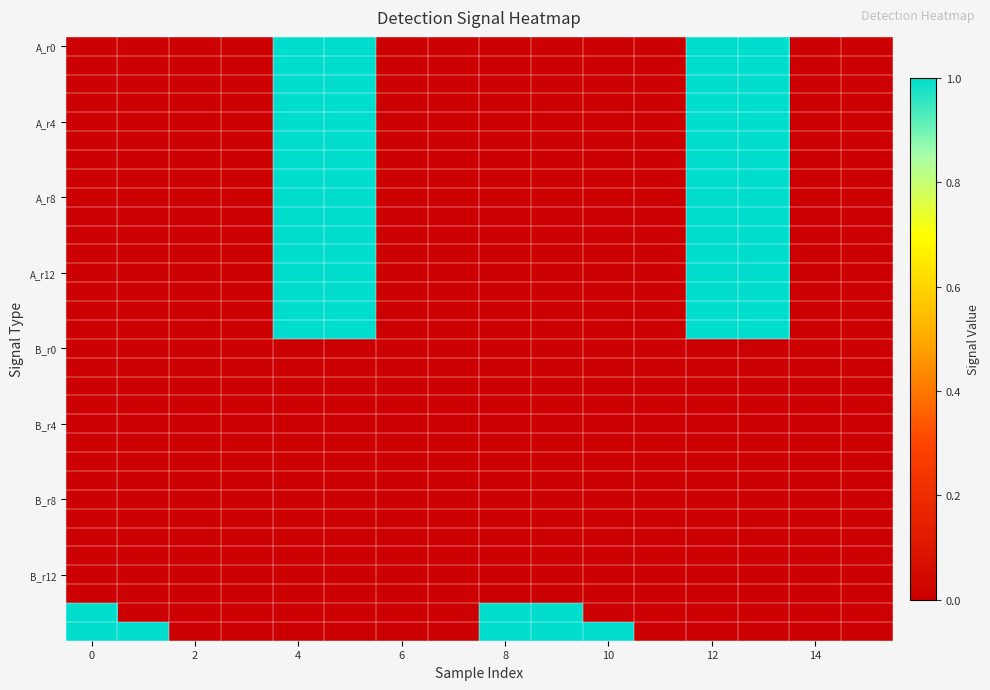

Reading left to right, what are all the values shown in this chart?

row_0: 0	0	0	0	1	1	0	0	0	0	0	0	1	1	0	0
row_1: 0	0	0	0	1	1	0	0	0	0	0	0	1	1	0	0
row_2: 0	0	0	0	1	1	0	0	0	0	0	0	1	1	0	0
row_3: 0	0	0	0	1	1	0	0	0	0	0	0	1	1	0	0
row_4: 0	0	0	0	1	1	0	0	0	0	0	0	1	1	0	0
row_5: 0	0	0	0	1	1	0	0	0	0	0	0	1	1	0	0
row_6: 0	0	0	0	1	1	0	0	0	0	0	0	1	1	0	0
row_7: 0	0	0	0	1	1	0	0	0	0	0	0	1	1	0	0
row_8: 0	0	0	0	1	1	0	0	0	0	0	0	1	1	0	0
row_9: 0	0	0	0	1	1	0	0	0	0	0	0	1	1	0	0
row_10: 0	0	0	0	1	1	0	0	0	0	0	0	1	1	0	0
row_11: 0	0	0	0	1	1	0	0	0	0	0	0	1	1	0	0
row_12: 0	0	0	0	1	1	0	0	0	0	0	0	1	1	0	0
row_13: 0	0	0	0	1	1	0	0	0	0	0	0	1	1	0	0
row_14: 0	0	0	0	1	1	0	0	0	0	0	0	1	1	0	0
row_15: 0	0	0	0	1	1	0	0	0	0	0	0	1	1	0	0
row_16: 0	0	0	0	0	0	0	0	0	0	0	0	0	0	0	0
row_17: 0	0	0	0	0	0	0	0	0	0	0	0	0	0	0	0
row_18: 0	0	0	0	0	0	0	0	0	0	0	0	0	0	0	0
row_19: 0	0	0	0	0	0	0	0	0	0	0	0	0	0	0	0
row_20: 0	0	0	0	0	0	0	0	0	0	0	0	0	0	0	0
row_21: 0	0	0	0	0	0	0	0	0	0	0	0	0	0	0	0
row_22: 0	0	0	0	0	0	0	0	0	0	0	0	0	0	0	0
row_23: 0	0	0	0	0	0	0	0	0	0	0	0	0	0	0	0
row_24: 0	0	0	0	0	0	0	0	0	0	0	0	0	0	0	0
row_25: 0	0	0	0	0	0	0	0	0	0	0	0	0	0	0	0
row_26: 0	0	0	0	0	0	0	0	0	0	0	0	0	0	0	0
row_27: 0	0	0	0	0	0	0	0	0	0	0	0	0	0	0	0
row_28: 0	0	0	0	0	0	0	0	0	0	0	0	0	0	0	0
row_29: 0	0	0	0	0	0	0	0	0	0	0	0	0	0	0	0
row_30: 1	0	0	0	0	0	0	0	1	1	0	0	0	0	0	0
row_31: 1	1	0	0	0	0	0	0	1	1	1	0	0	0	0	0